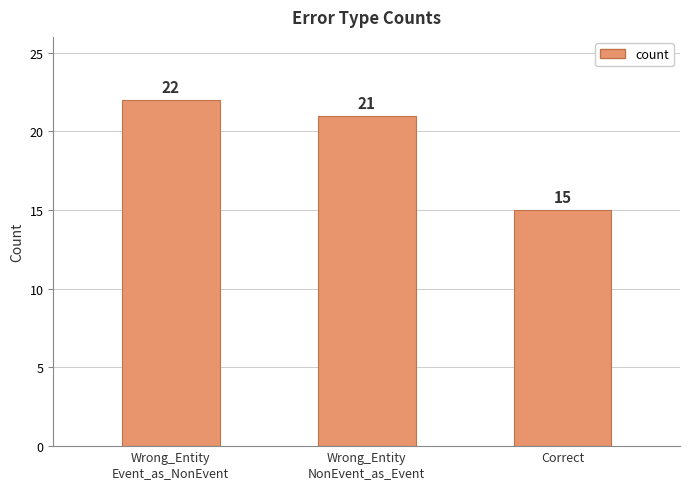

Rank the categories by value from highest to lowest.

Wrong_Entity
Event_as_NonEvent, Wrong_Entity
NonEvent_as_Event, Correct